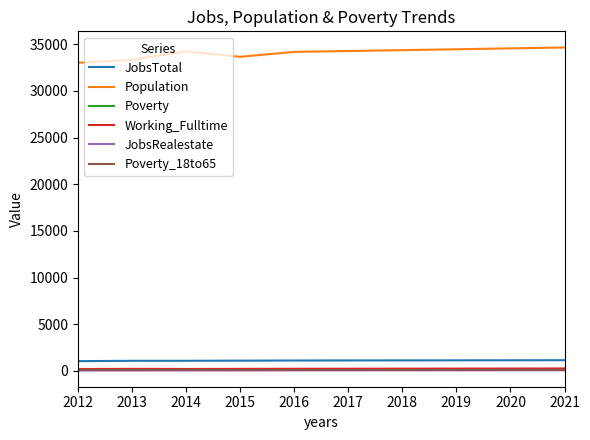

What is the maximum value for Population?

34662